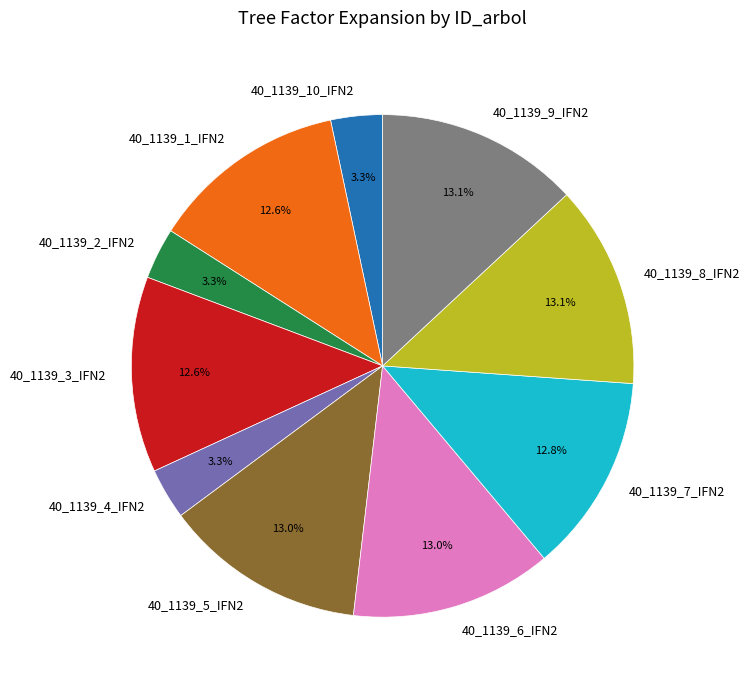

To the nearest percent, what percentage of the pie is 40_1139_3_IFN2?

13%